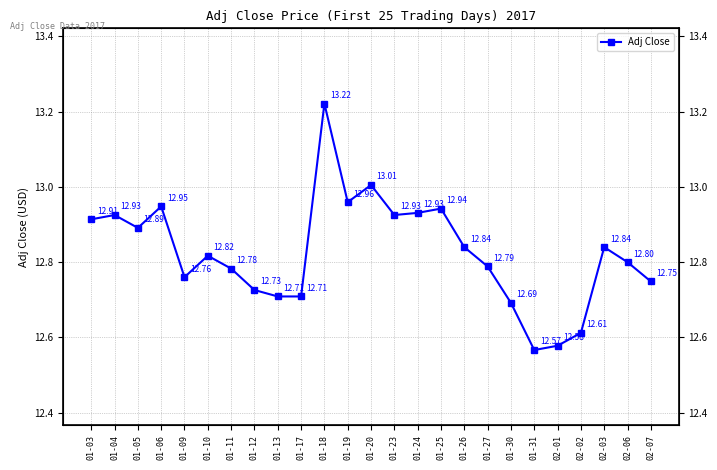

What is the sum of all values?

320.6